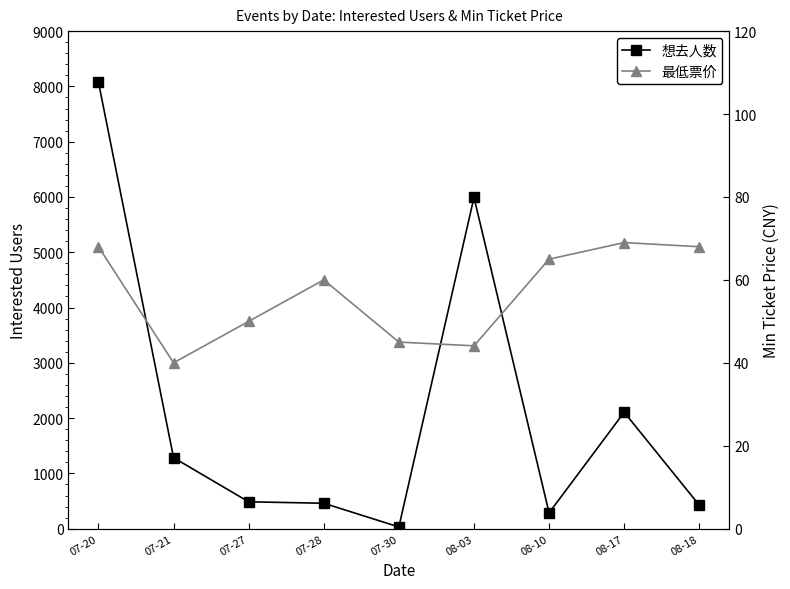

What is the difference between the highest and lowest values at 07-30?

14.0